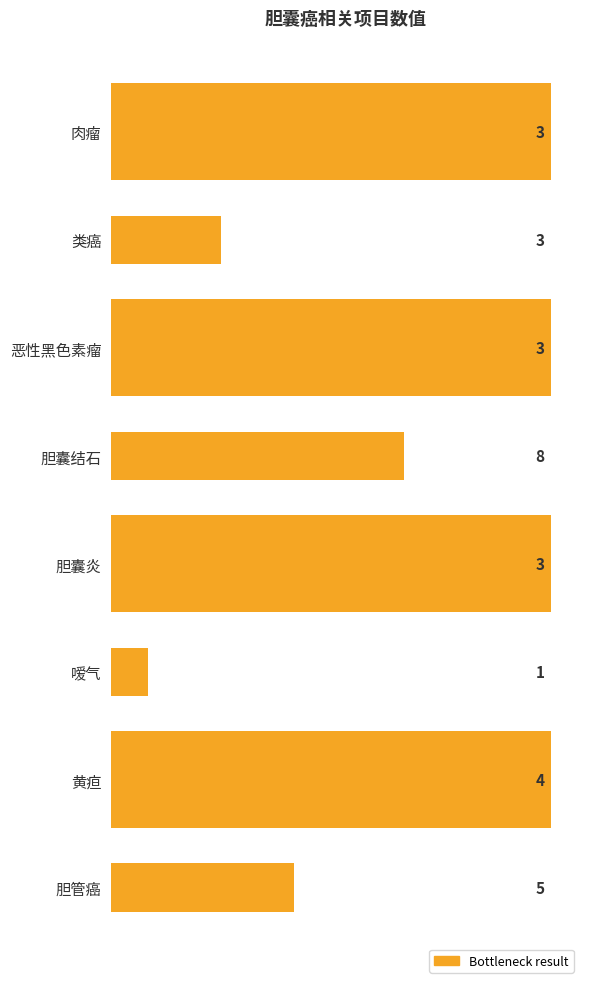

How many values are between 3 and 5?

6